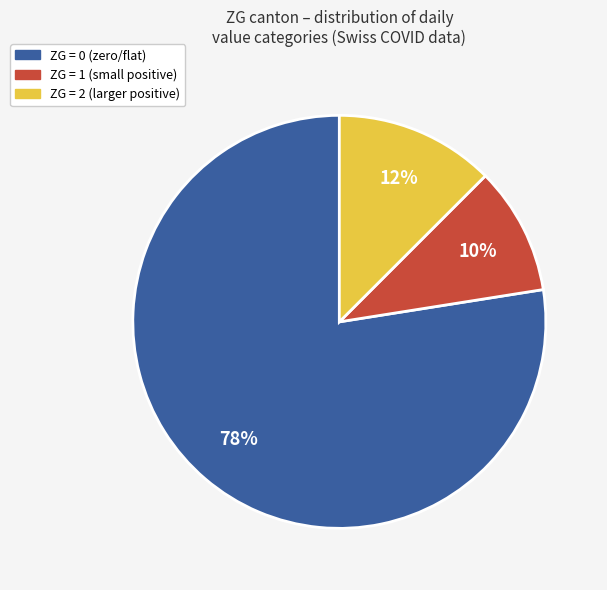

Is there a majority slice in this chart?

Yes